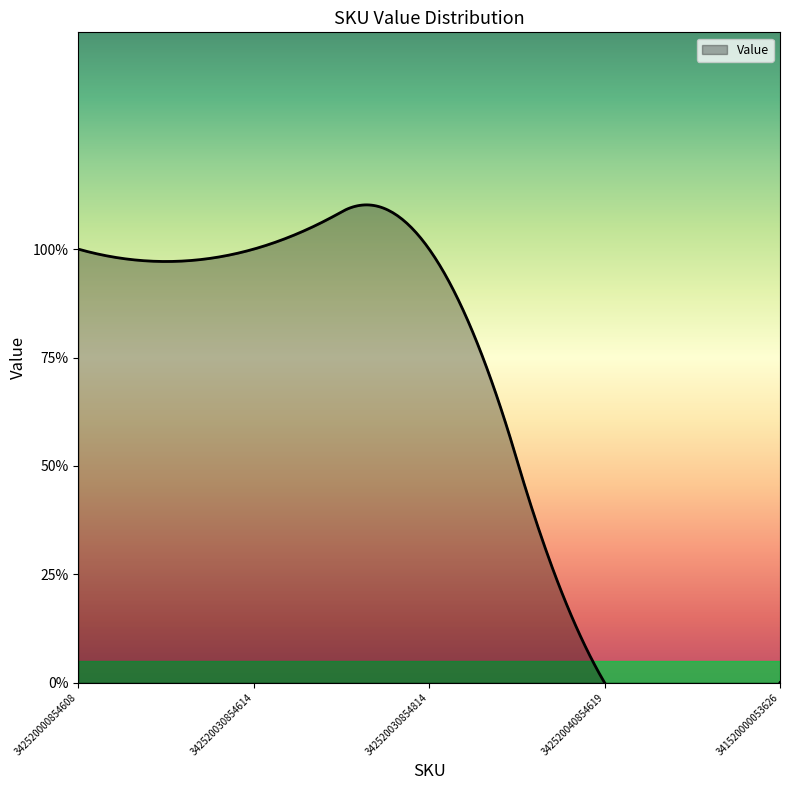

Reading left to right, what are all the values shown in this chart?

342520000854608=1	342520030854614=1	342520030854814=1	342520040854619=0	341520000053626=0